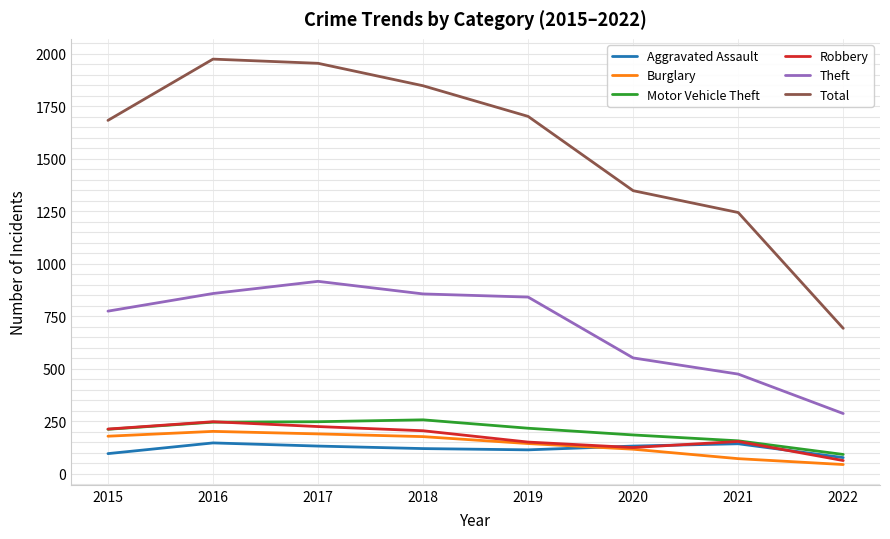

True or false: Total and Burglary intersect in this chart.

False